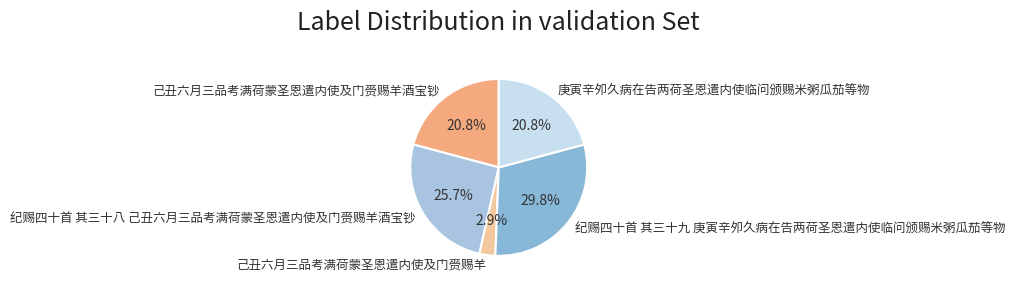

How much of the chart is everything except 己丑六月三品考满荷蒙圣恩遣内使及门赍赐羊酒宝钞?

79.2%